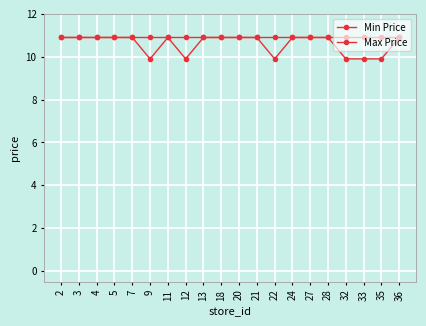

How many categories are shown in the chart?

20